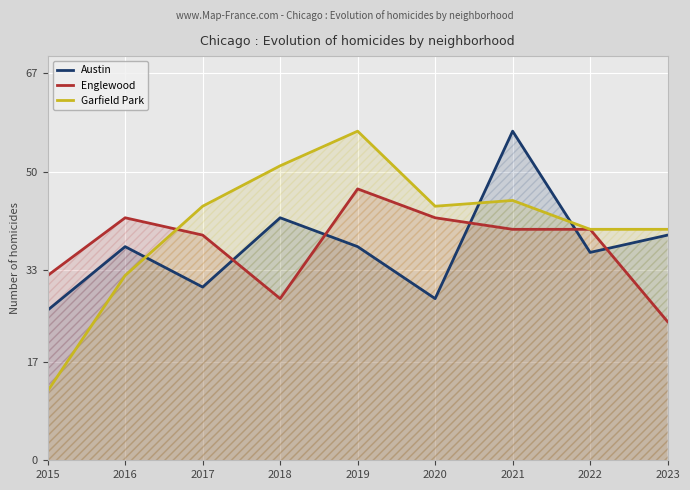

Where is Englewood nearest to the value 35?

2015